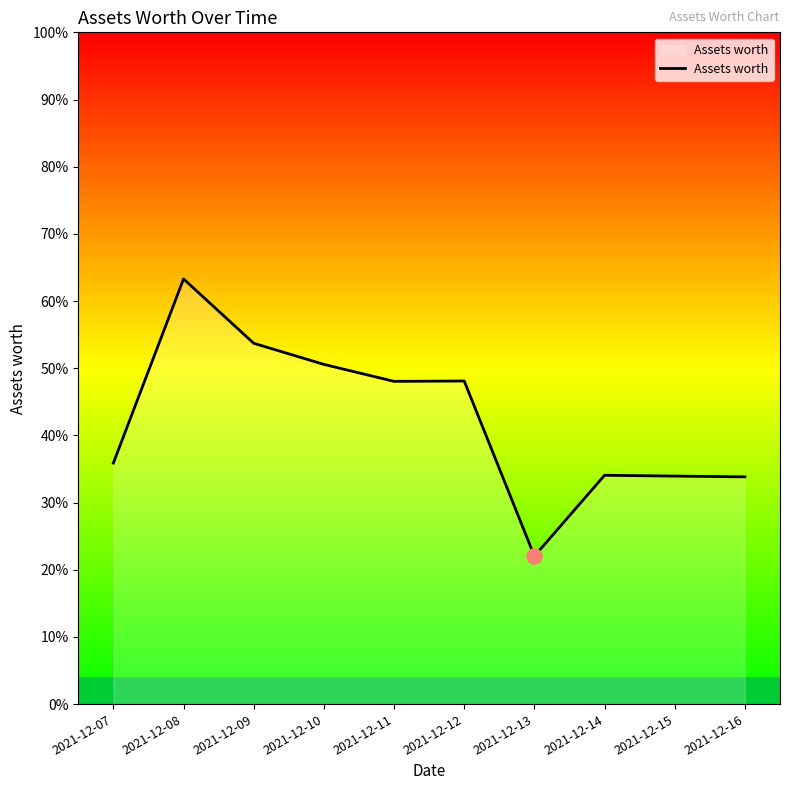

Approximately how many times larger is the value at 2021-12-07 compared to 2021-12-16?

1.0